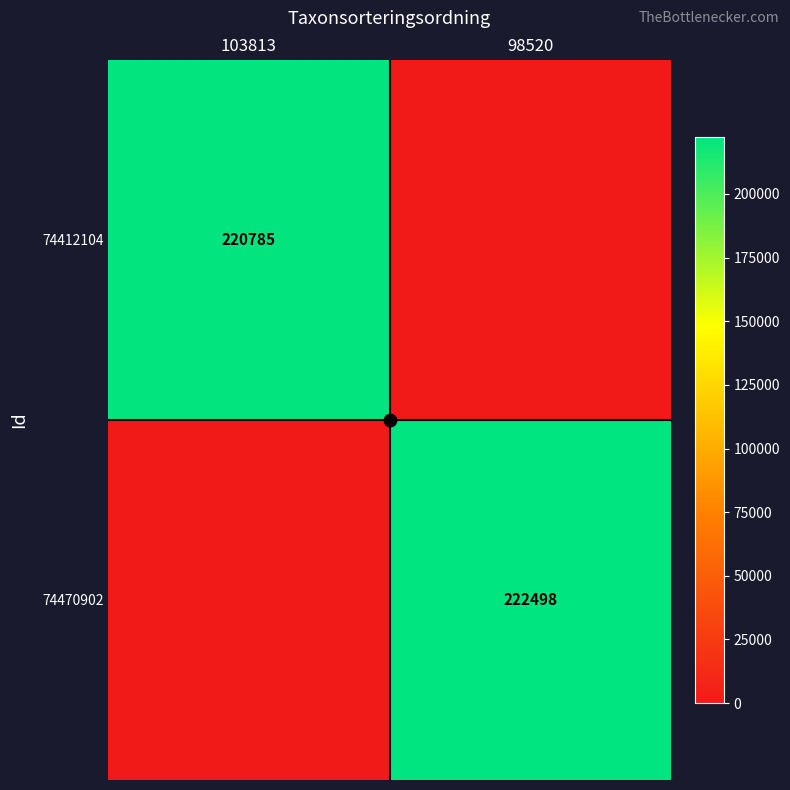

At which label is 74412104 closest to 110392?

98520